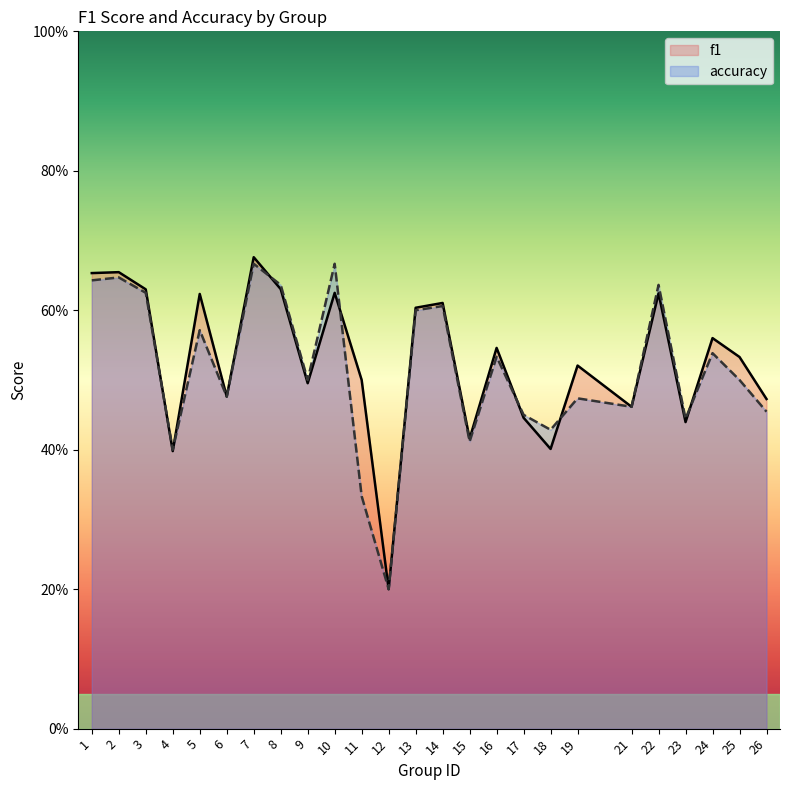

What is the value of the f1 point at the 2nd from the left?

0.7